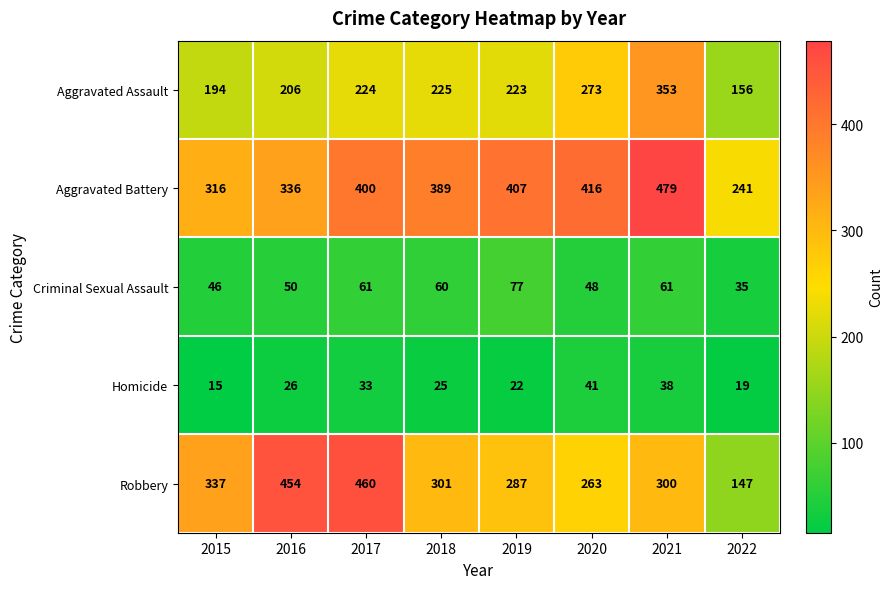

At 2020, list the series in order from largest to smallest.

Aggravated Battery, Aggravated Assault, Robbery, Criminal Sexual Assault, Homicide